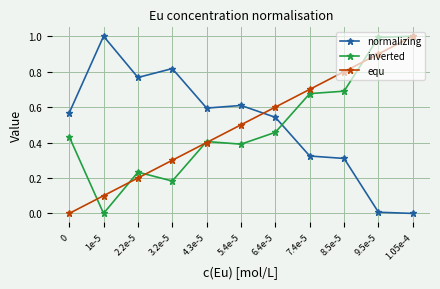

Is it true that inverted equals 0.1 at 2.2e-5?

False